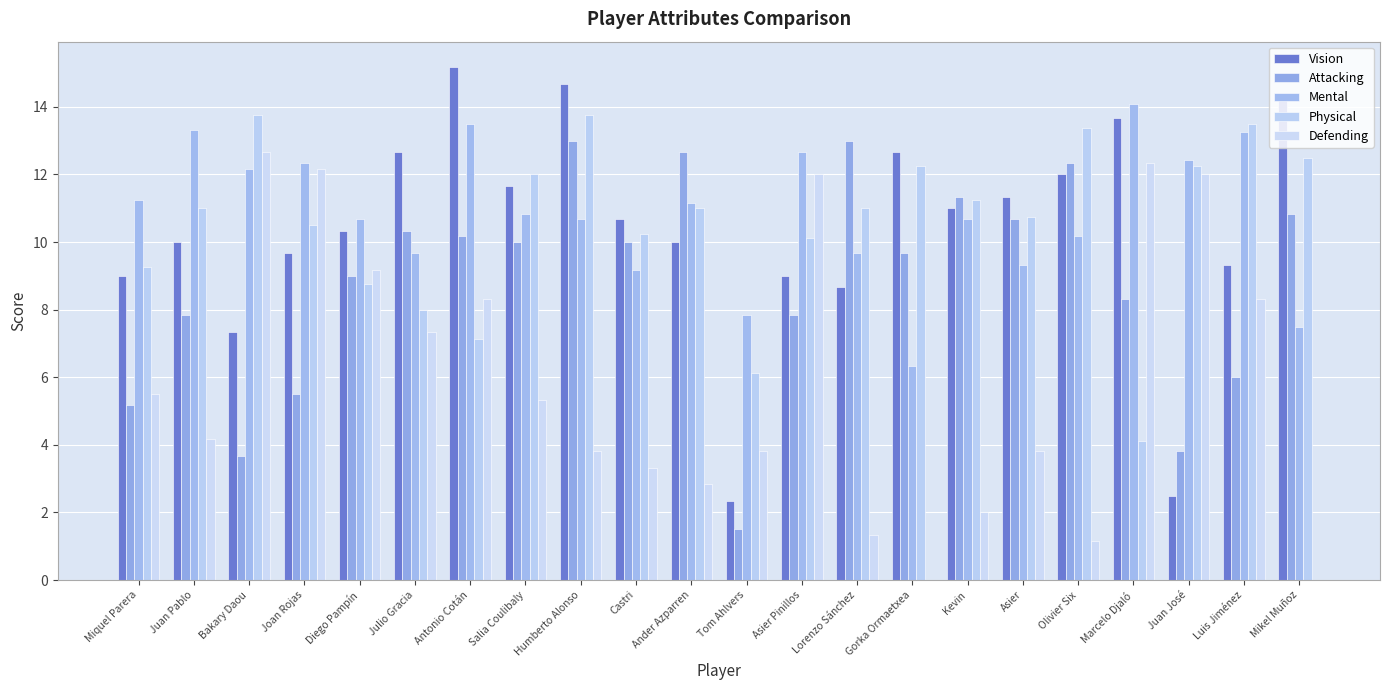

How many categories are shown in the chart?

22